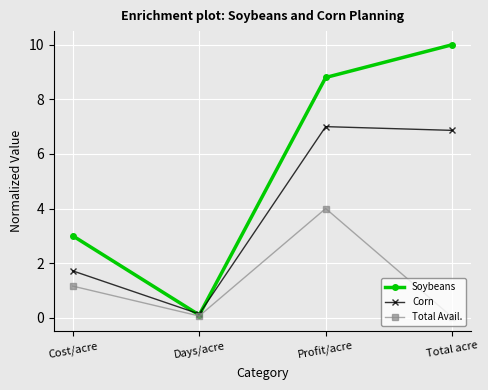

What is the label of the 4th point from the left?

Total acre